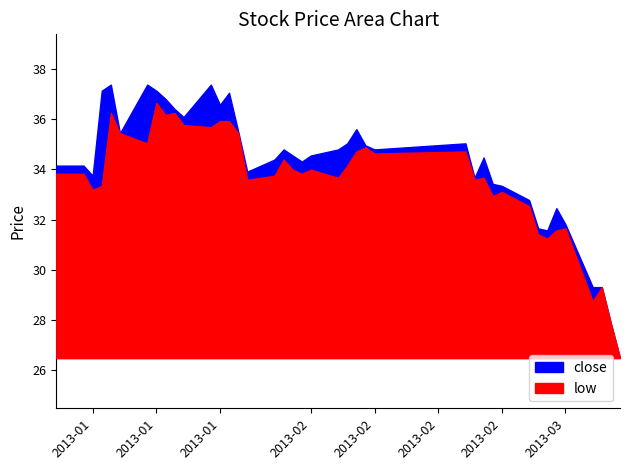

At 10, list the series in order from largest to smallest.

close, low